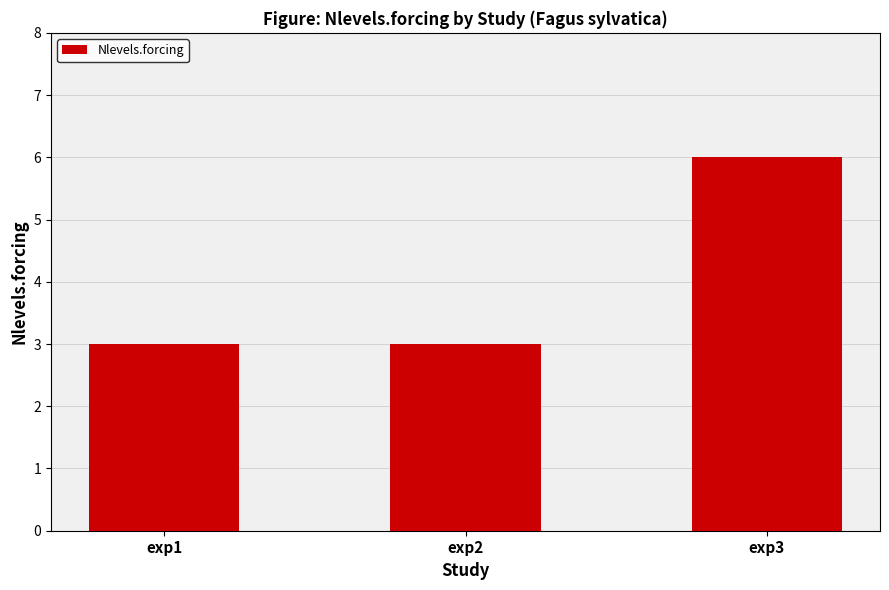

What is the smallest value displayed?

3